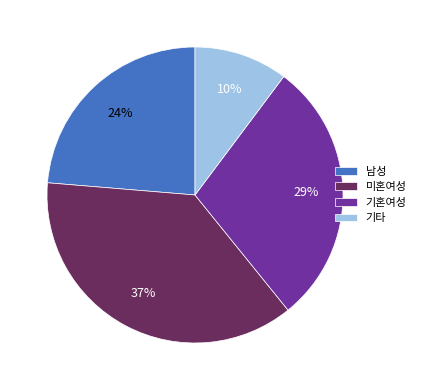

What percentage is the 미혼여성 slice, to the nearest percent?

37%